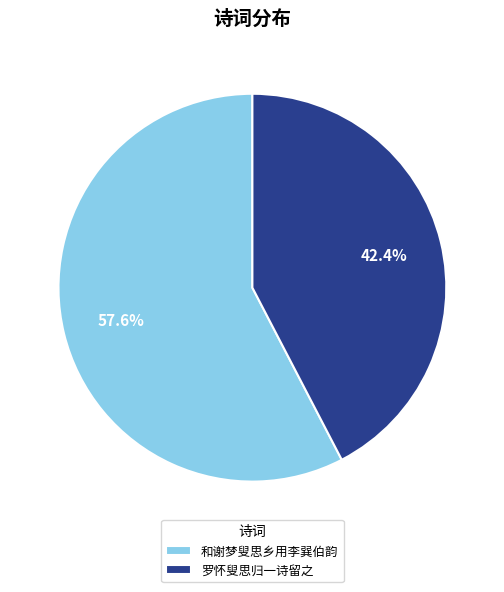

Which has a higher value, 罗怀叟思归一诗留之 or 和谢梦叟思乡用李巽伯韵?

和谢梦叟思乡用李巽伯韵